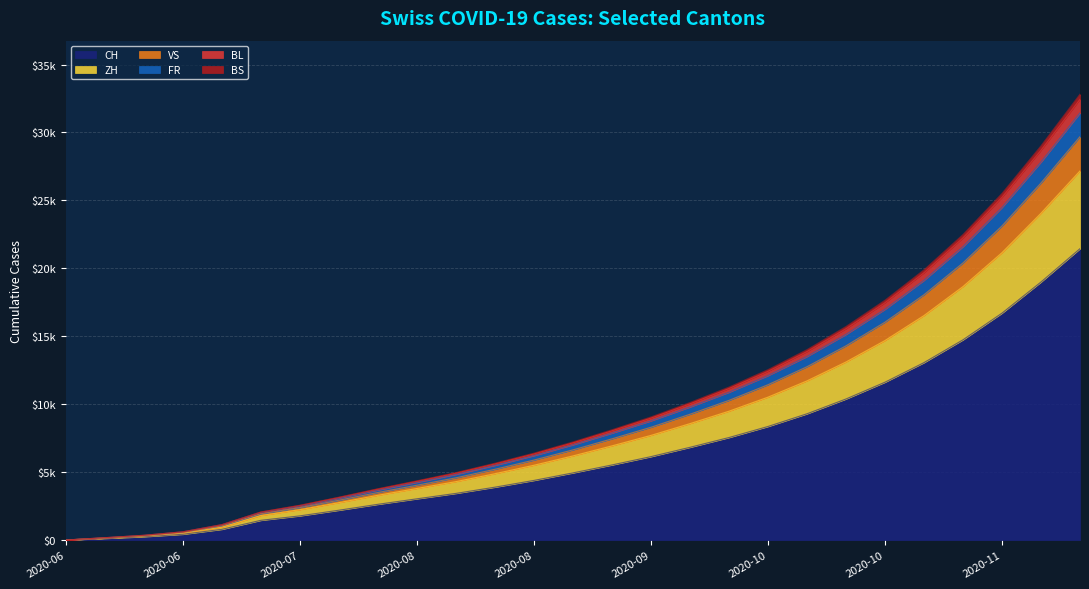

What are all the series names shown in the legend?

CH, ZH, VS, FR, BL, BS